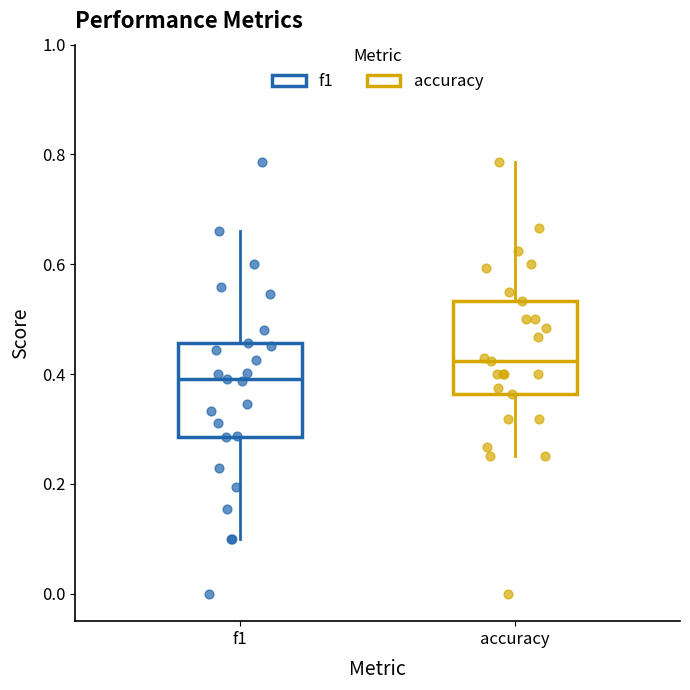

Where does the upper whisker of the box for accuracy end on the y-axis? The values are not printed on the chart, so give them approximately, as read against the axis.

0.78